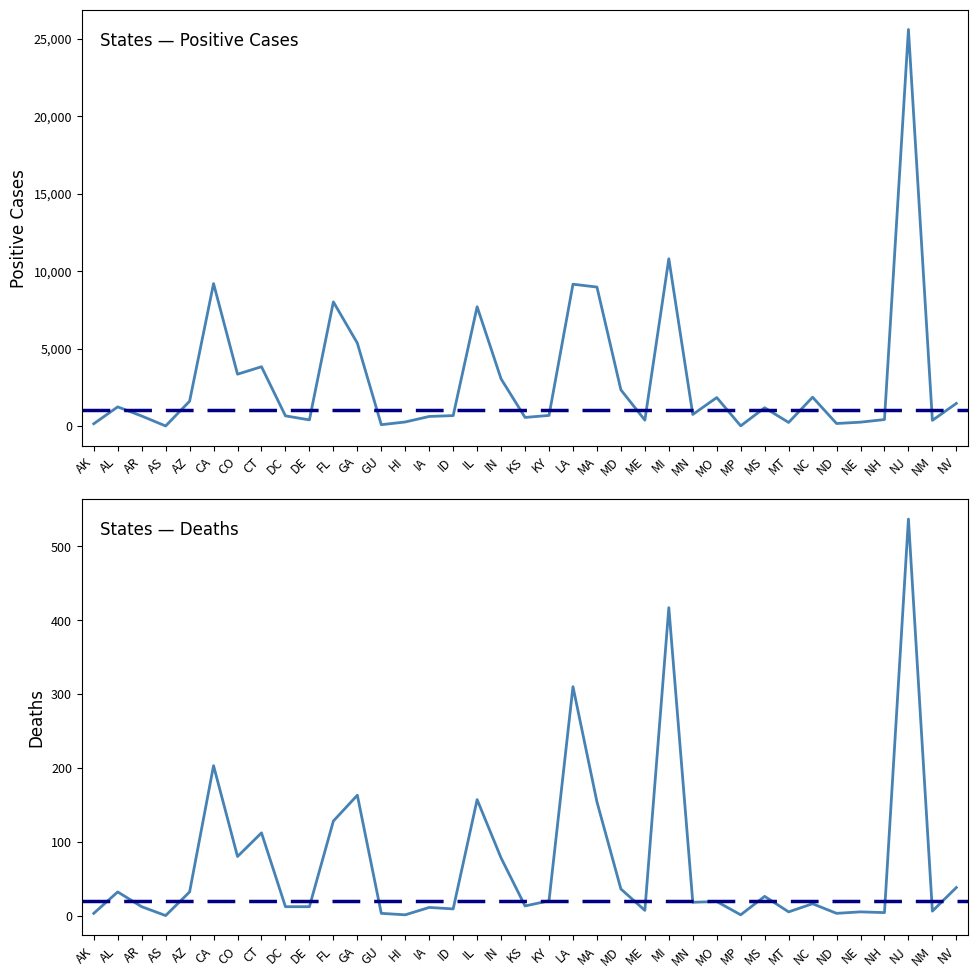

In DEATHS, how many points are lower than both neighbors (excluding endpoints)?

12